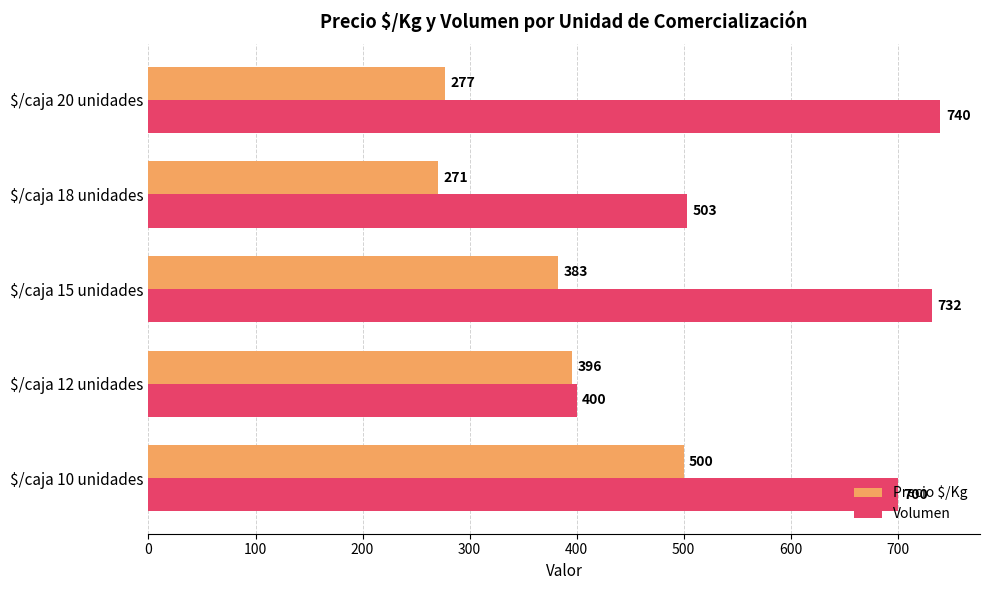

Which series has the largest range (max minus min)?

Volumen